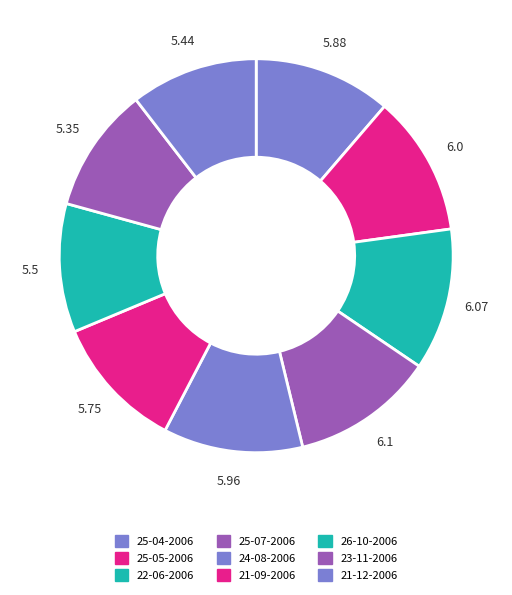

What portion of the pie excludes 24-08-2006?

88.5%